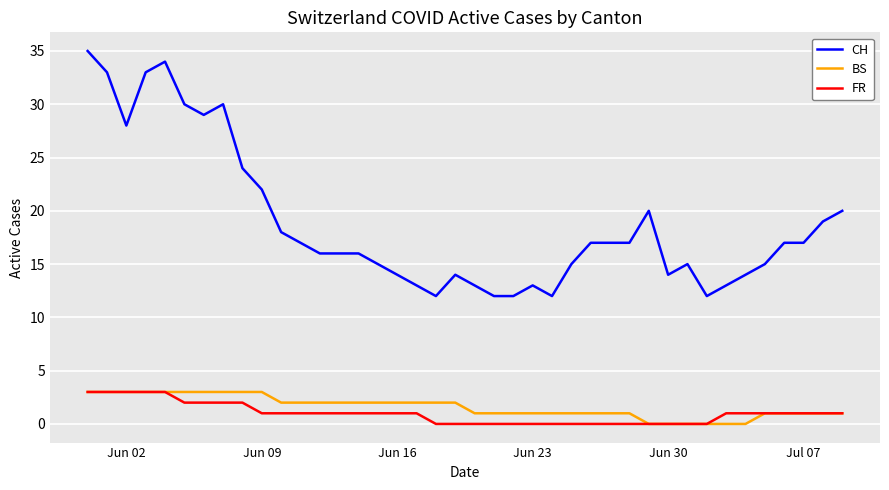

What is the maximum value shown in the chart?

35